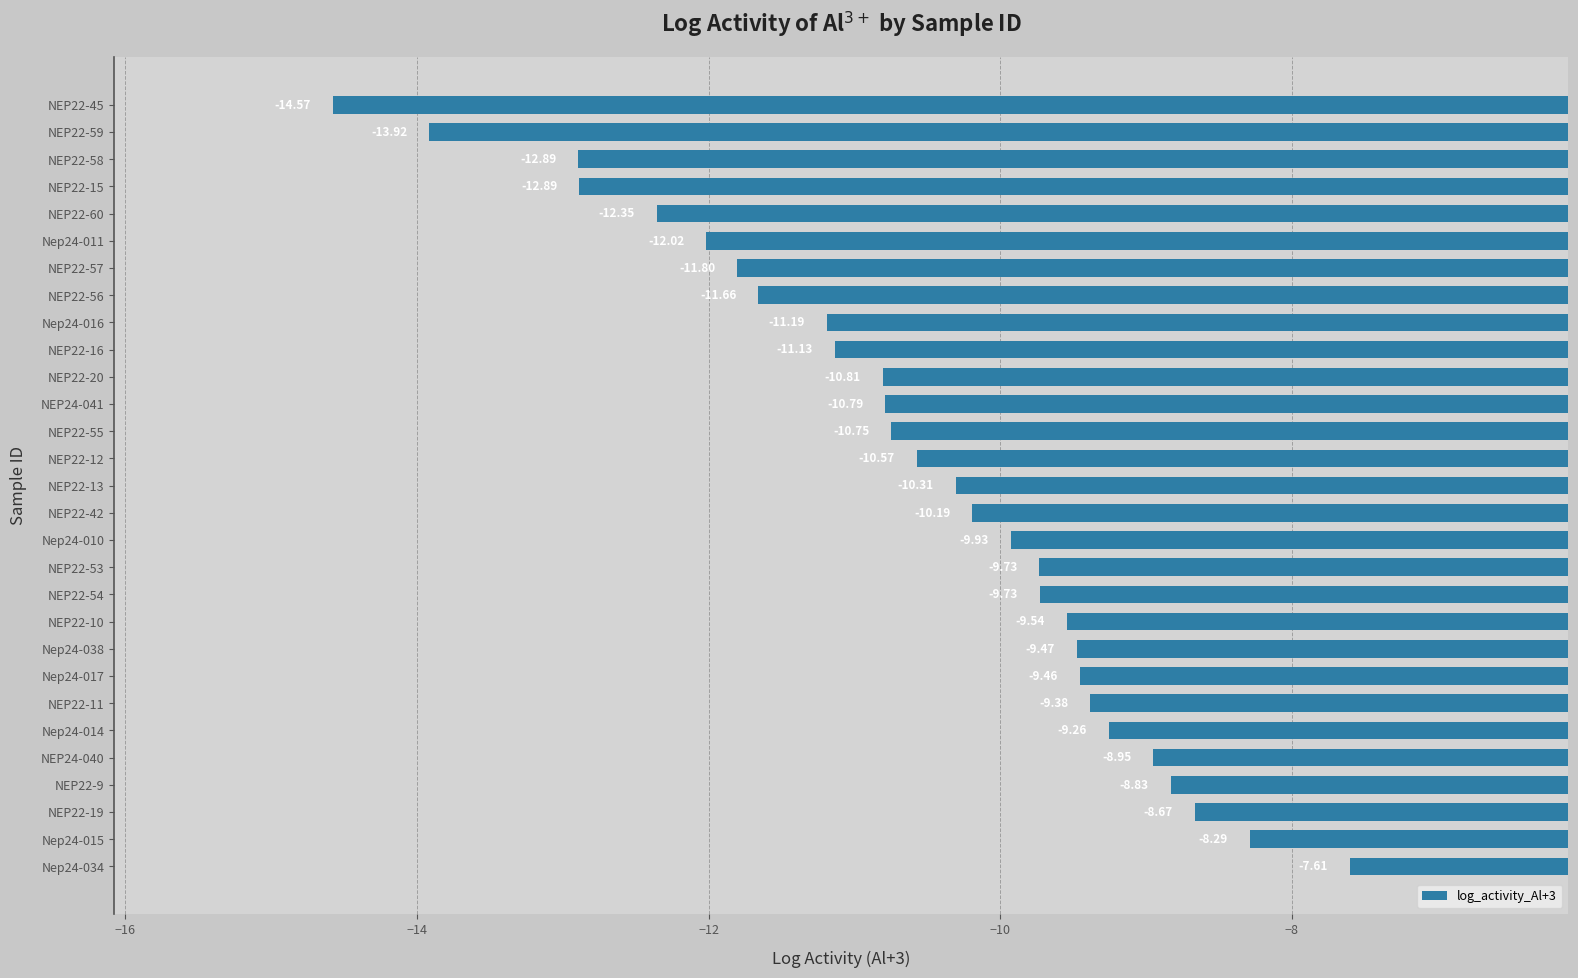

What is the sum of the values at NEP24-041 and NEP22-16?

-21.9